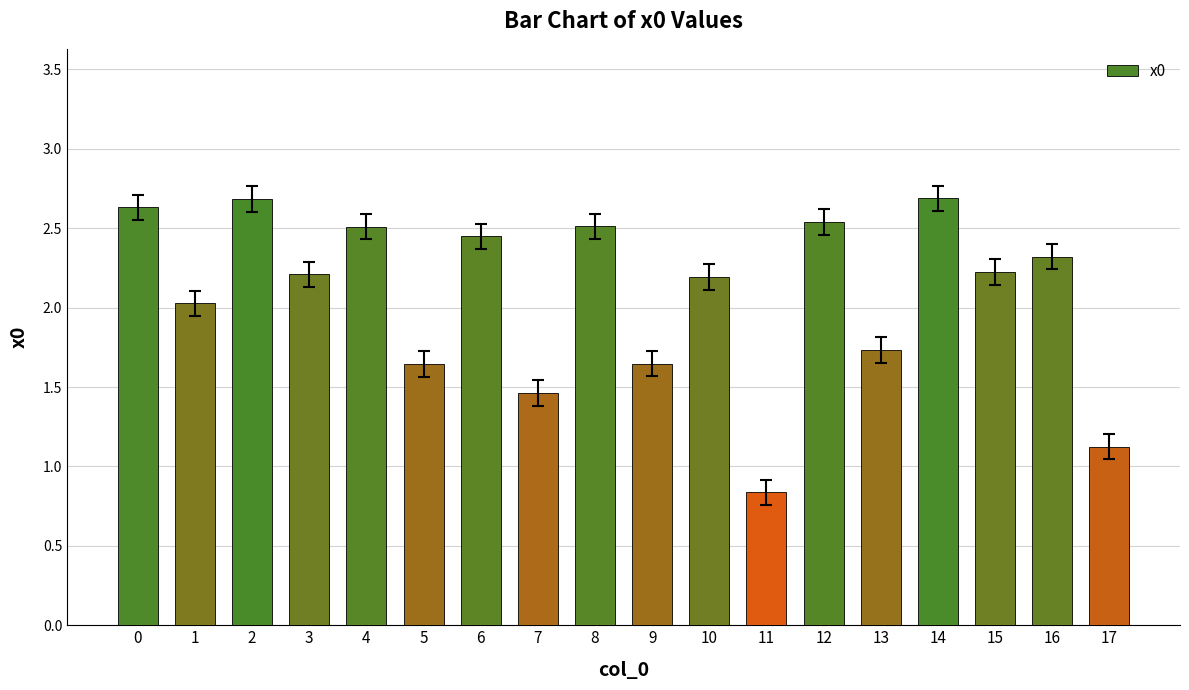

Which has a higher value, 11 or 16?

16